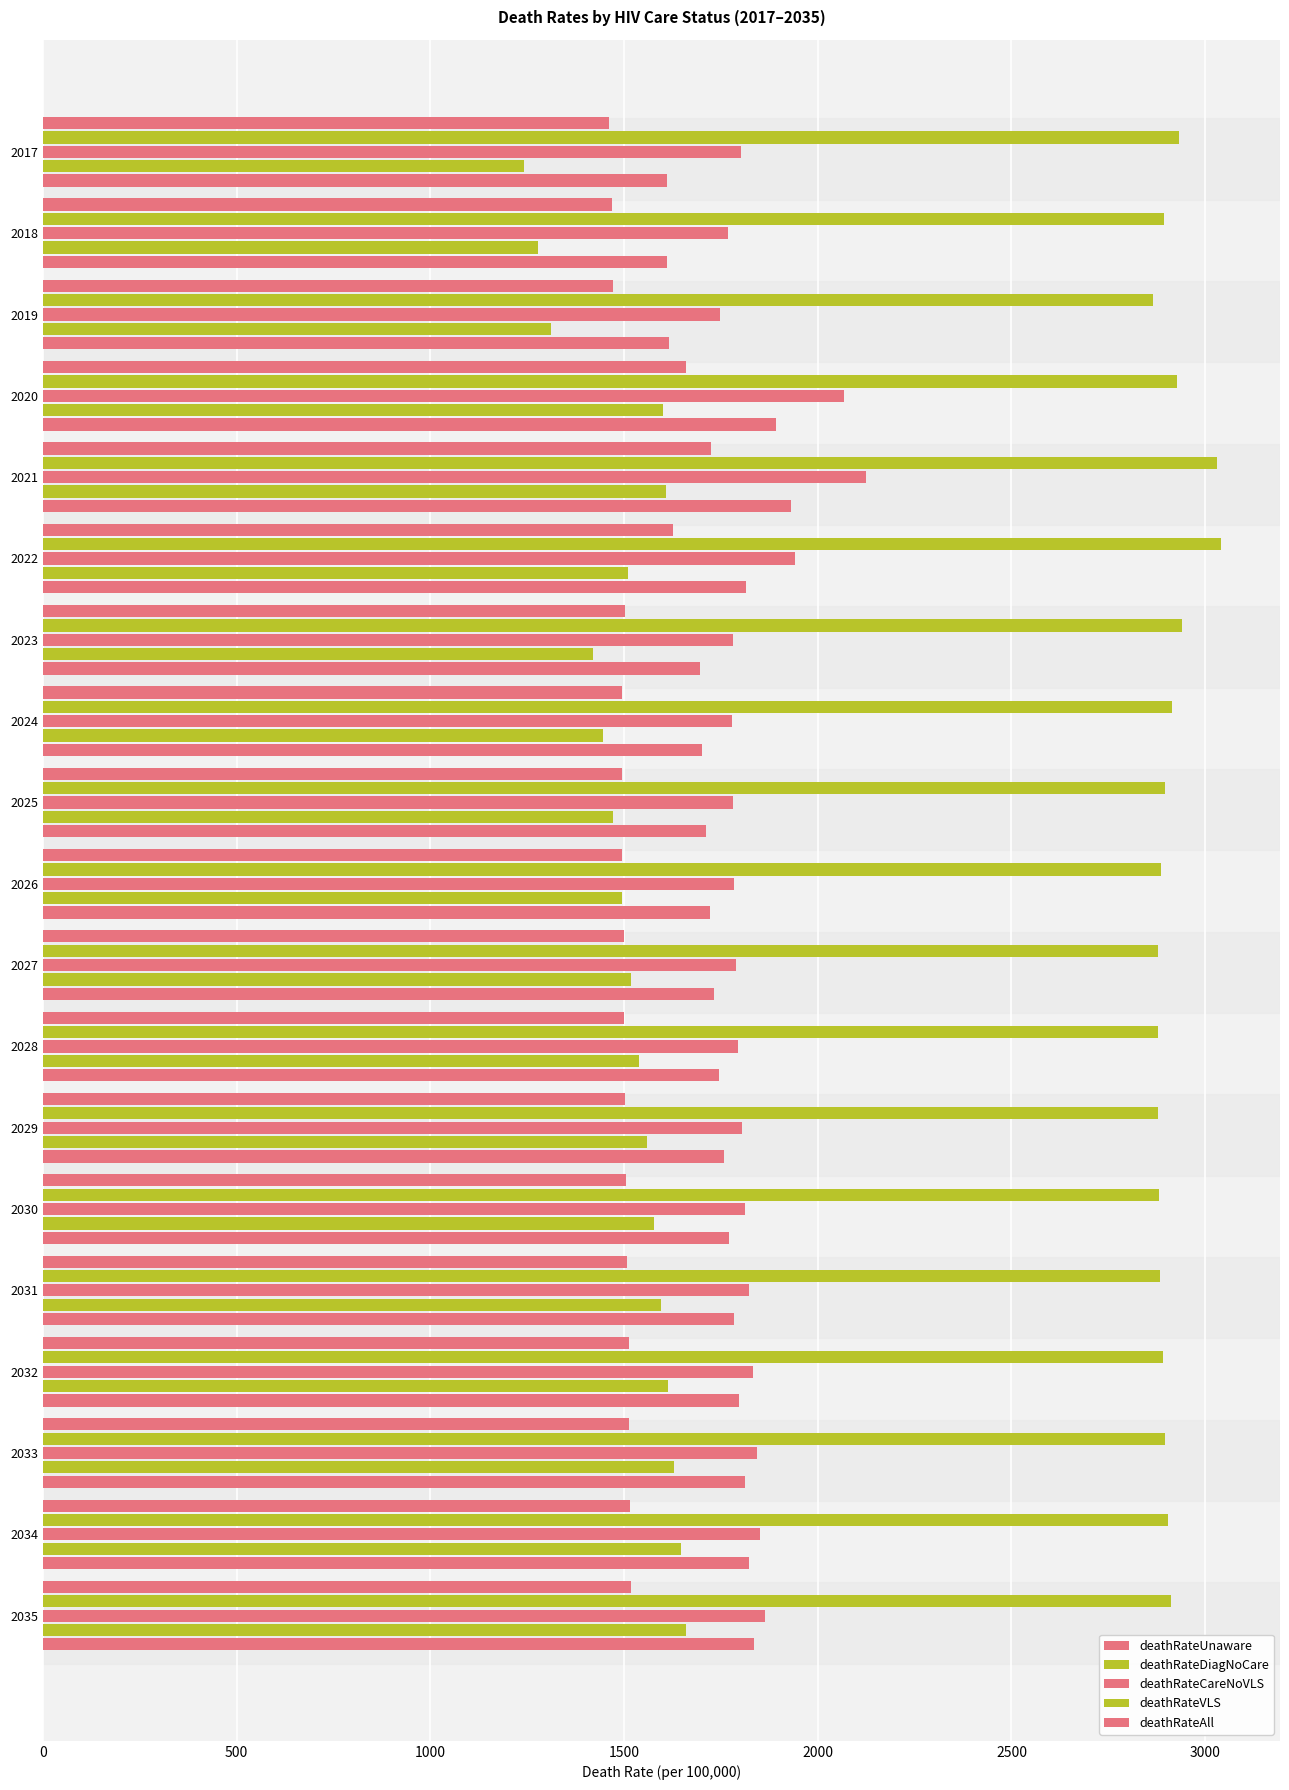

Rank the series by their maximum value, from highest to lowest.

deathRateDiagNoCare, deathRateCareNoVLS, deathRateAll, deathRateUnaware, deathRateVLS